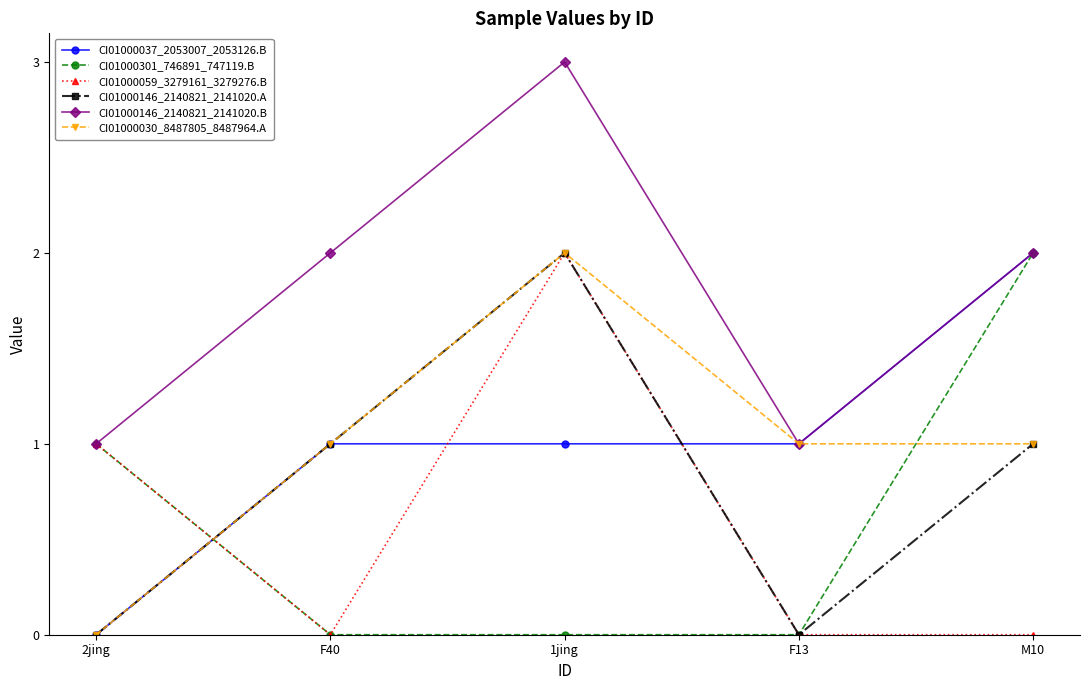

Which series has the largest total across all categories?

CI01000146_2140821_2141020.B